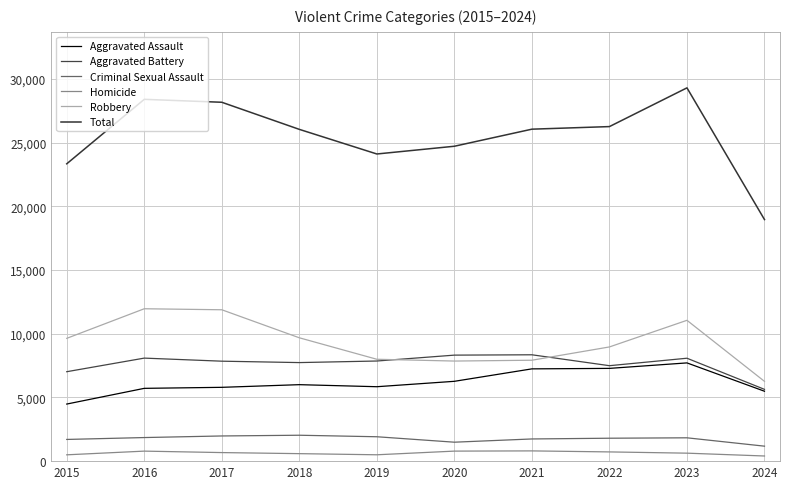

How many lines are shown in the chart?

6